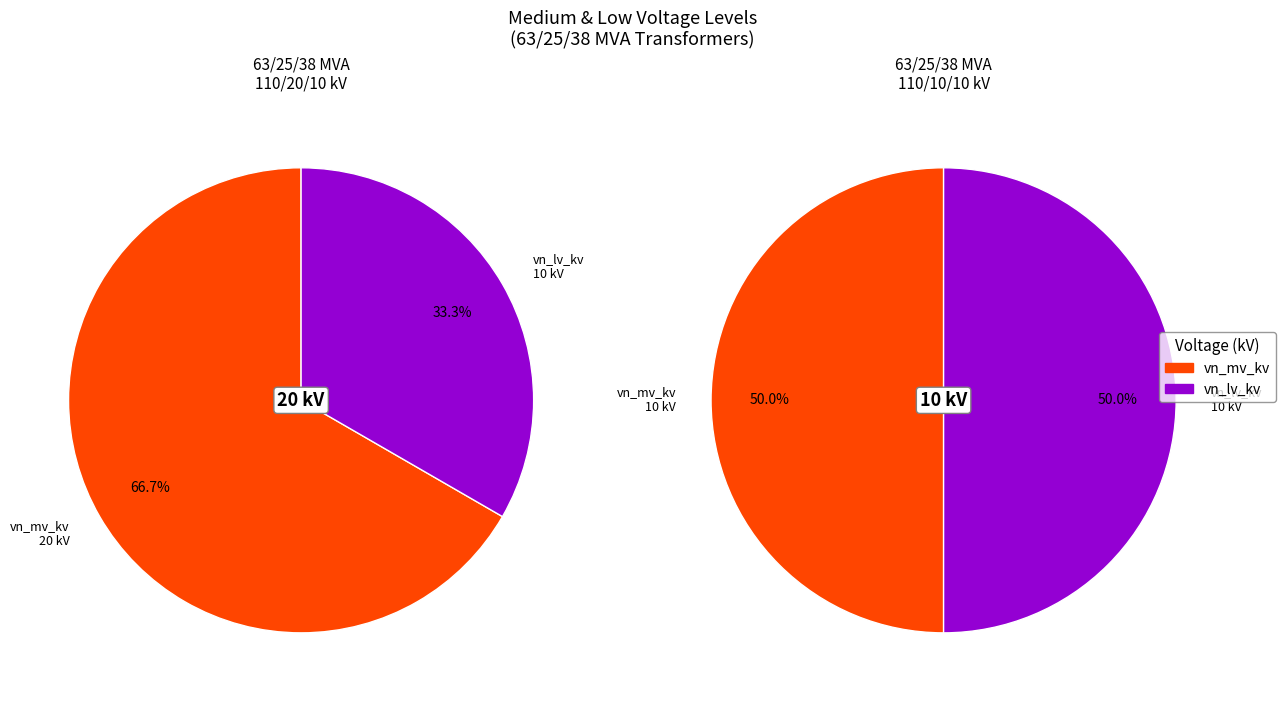

How many slices are in this pie chart?

2